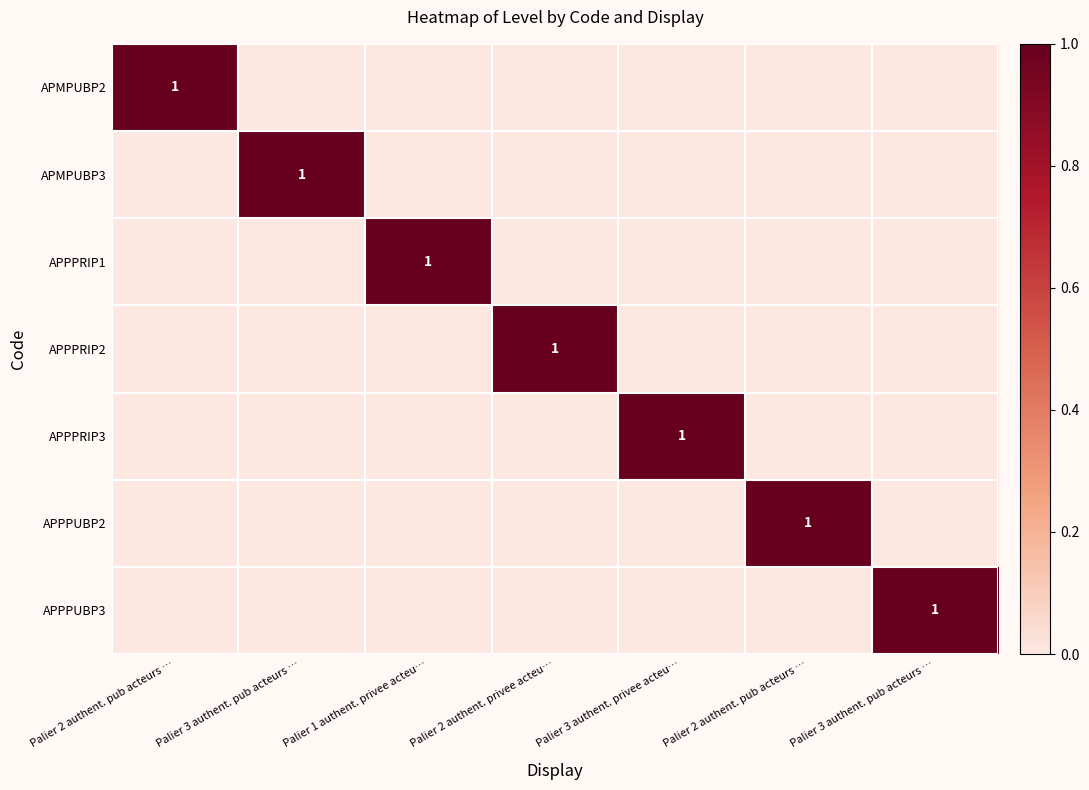

Which category has the lowest value in the APPPRIP3 series?

Palier 2 authent. pub acteurs …